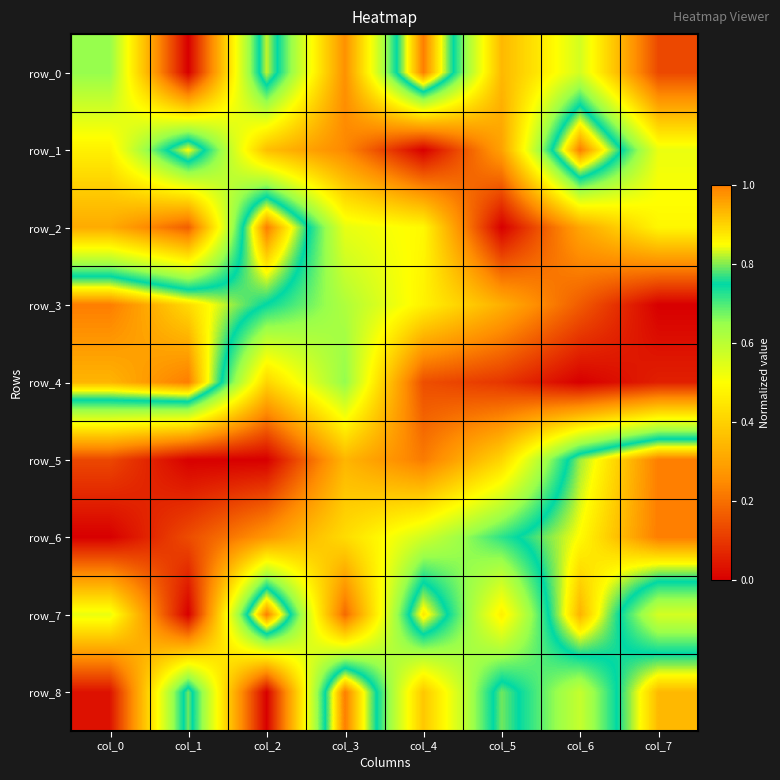

Is the value of row_1 at col_0 greater than the value of row_0 at col_4?

No